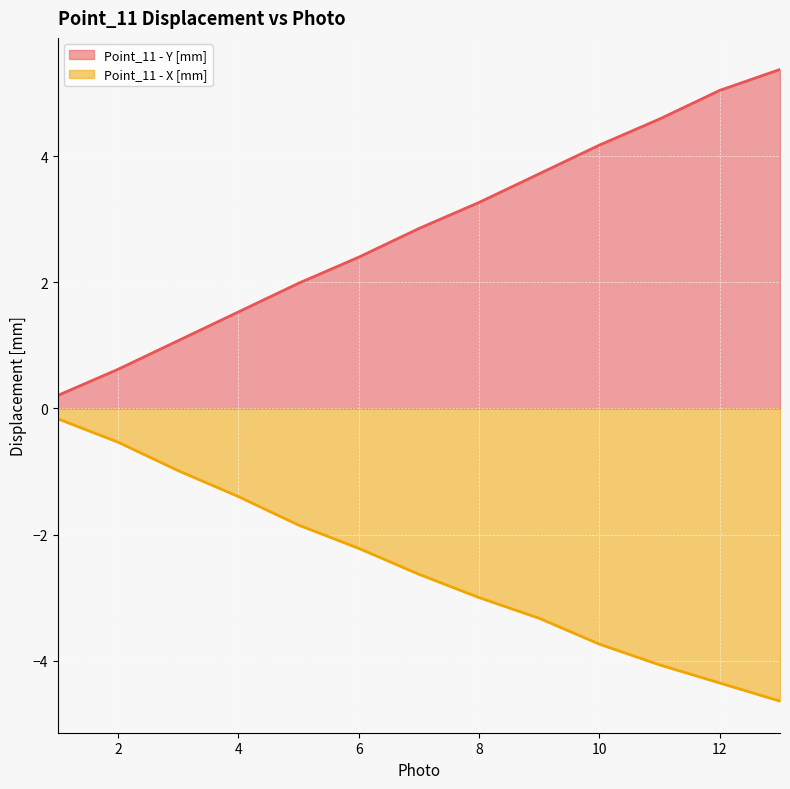

Count the number of categories in the chart.

13